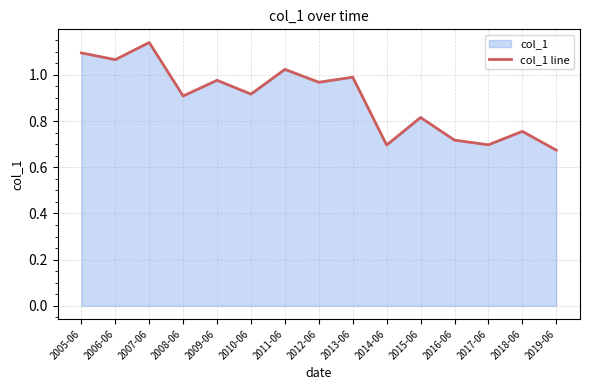

True or false: the data shows 1.7 at 2005-06.

False